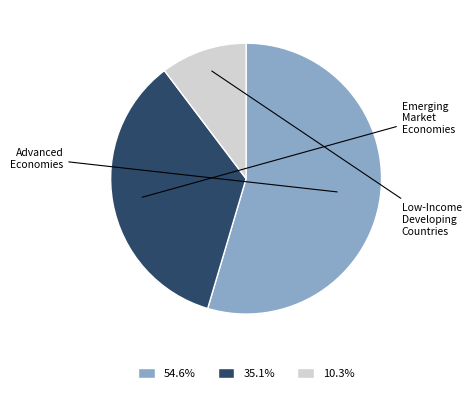

Is the sum of Emerging Market Economies and Advanced Economies greater than half?

Yes